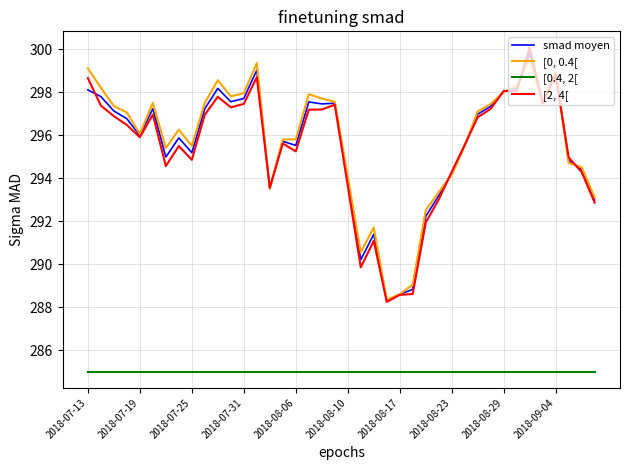

True or false: [2, 4[ and [0.4, 2[ cross at least once.

False